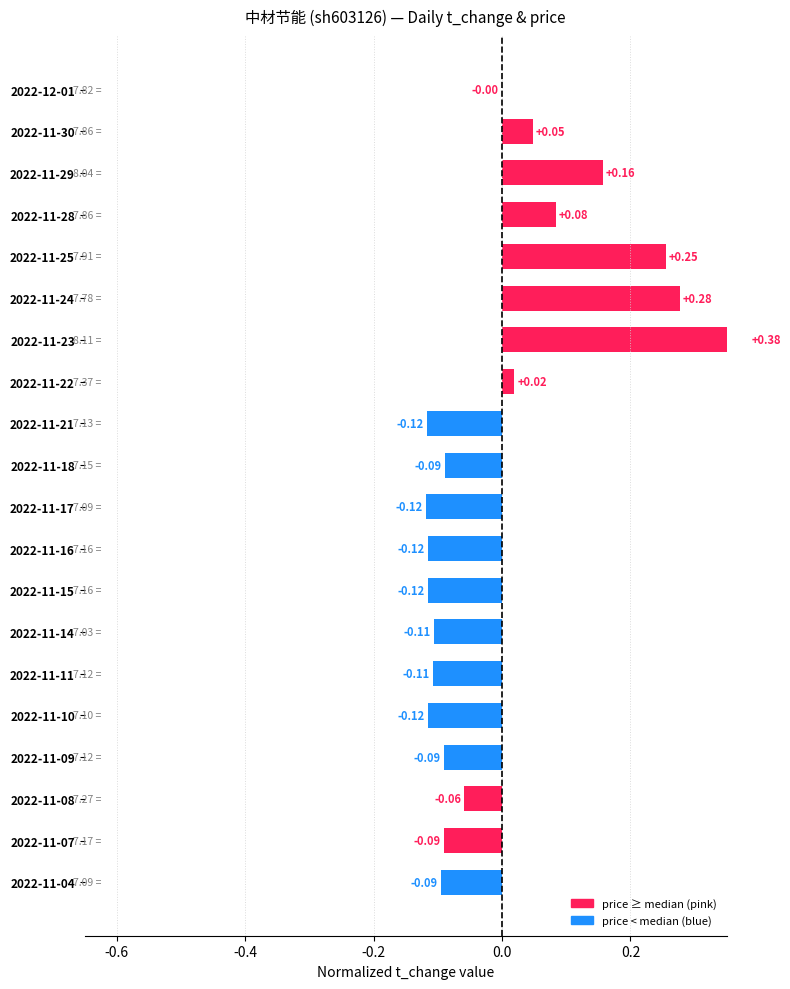

How many bars are there in total?

20